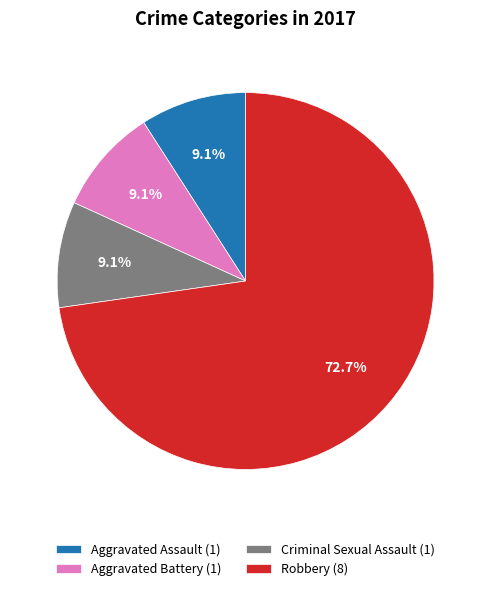

What percentage do Criminal Sexual Assault and Aggravated Assault together represent?

18.2%